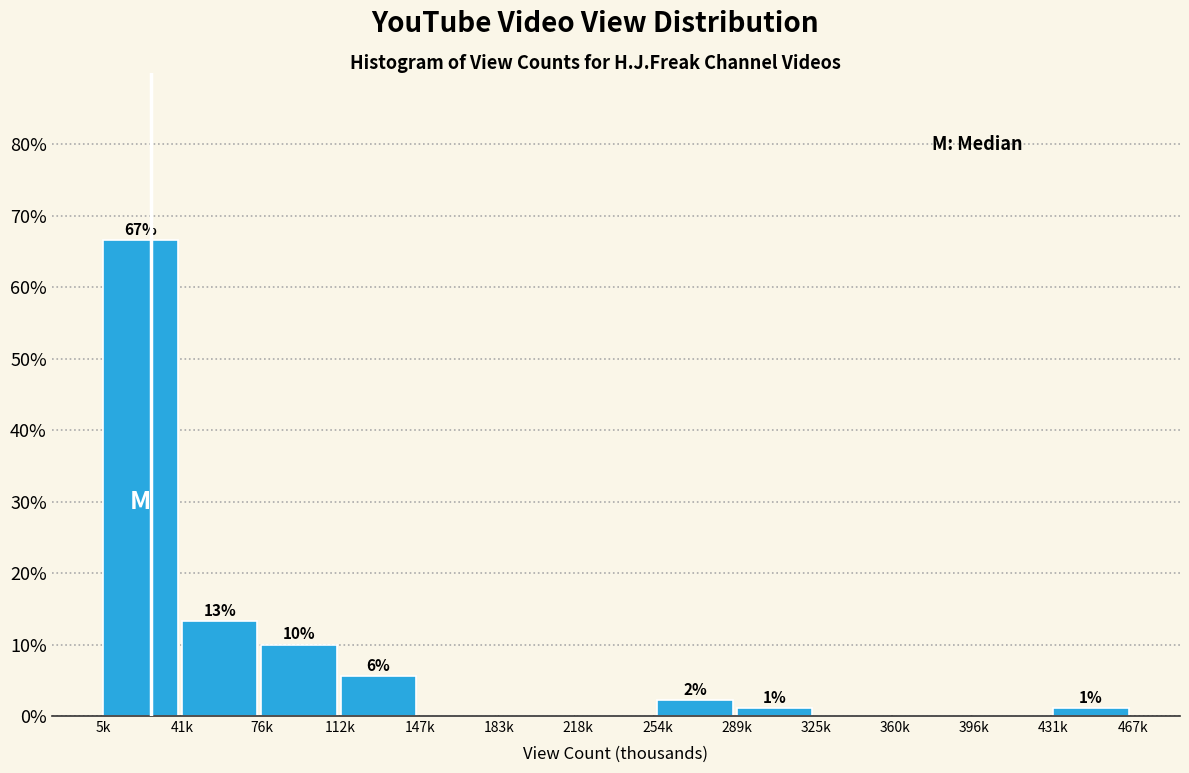

Are the bars horizontal?

No